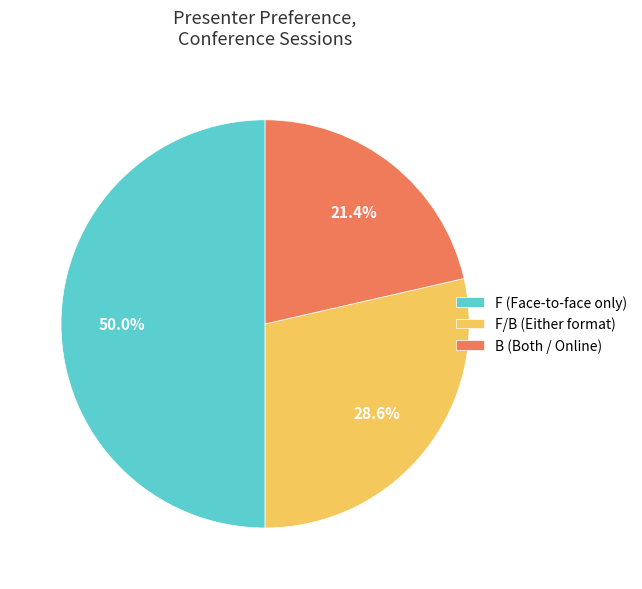

Approximately how many times larger is the value at B (Both / Online) compared to F/B (Either format)?

0.7